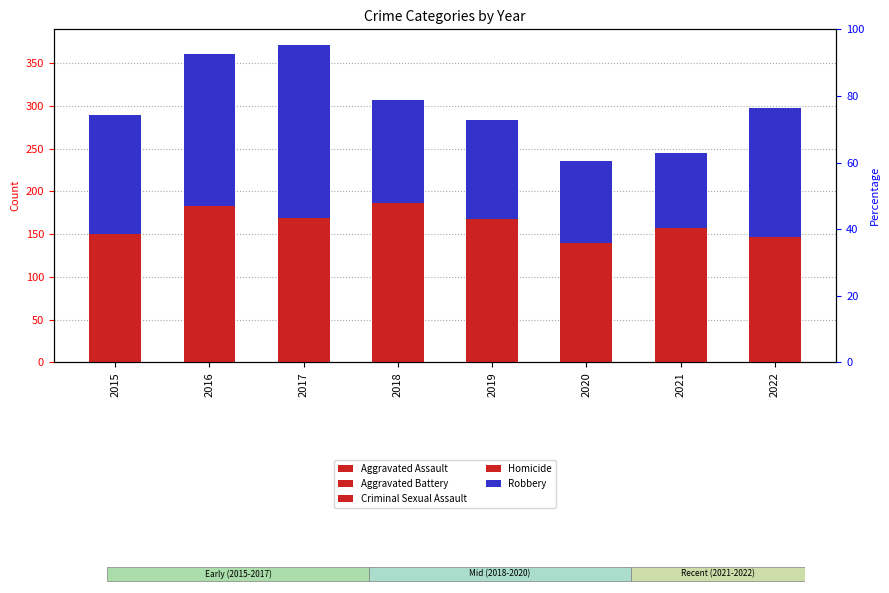

How many bars are there in total?

40